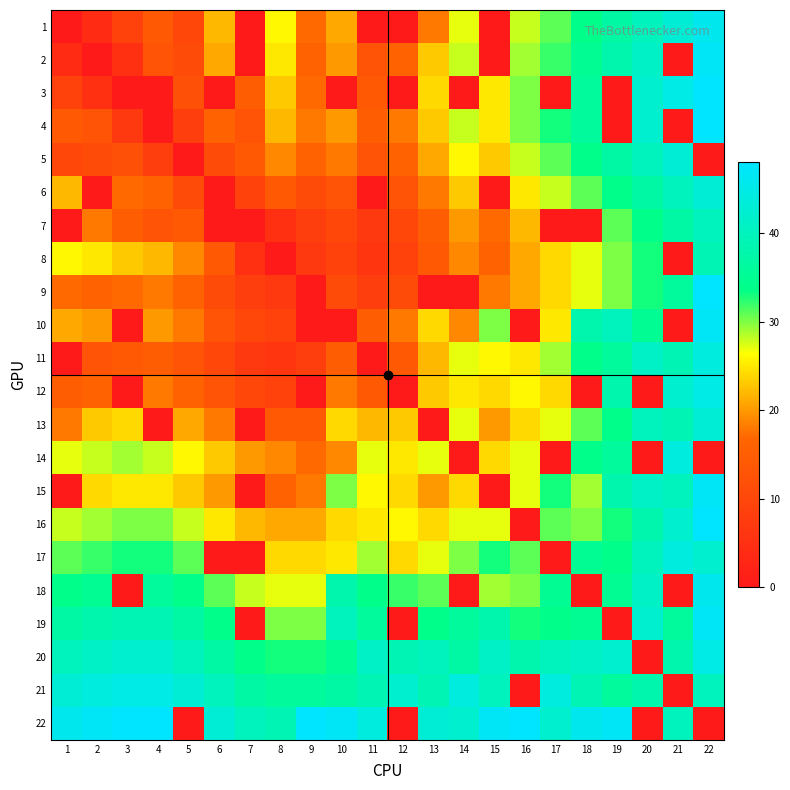

How many distinct data groups are displayed?

22